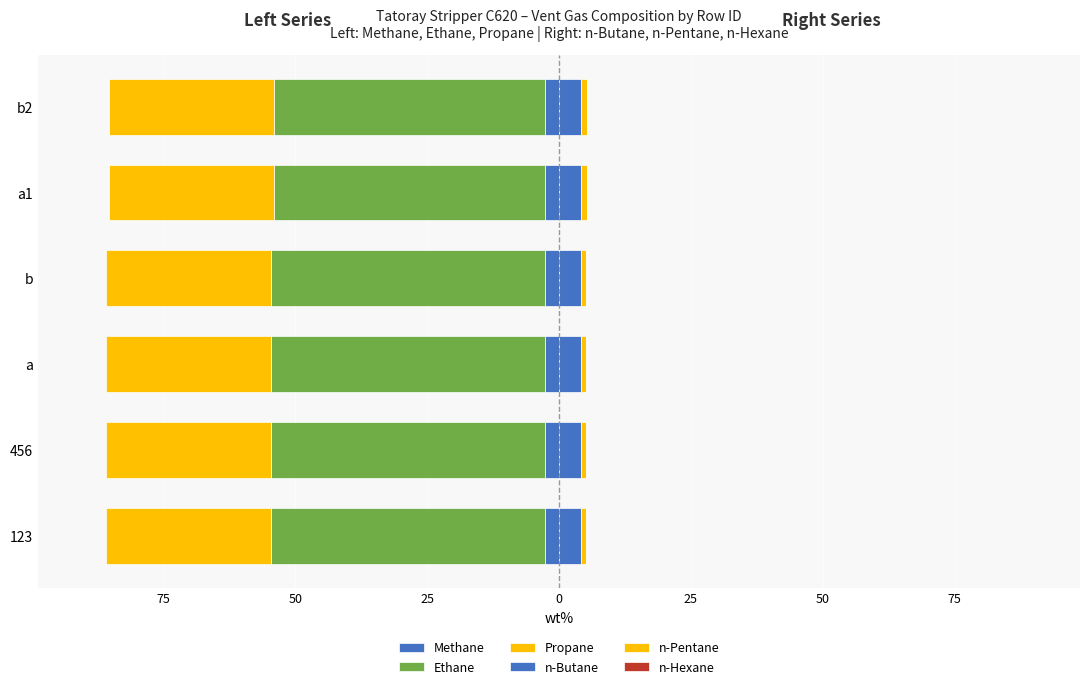

What is the total value across all series at 0?

-79.9